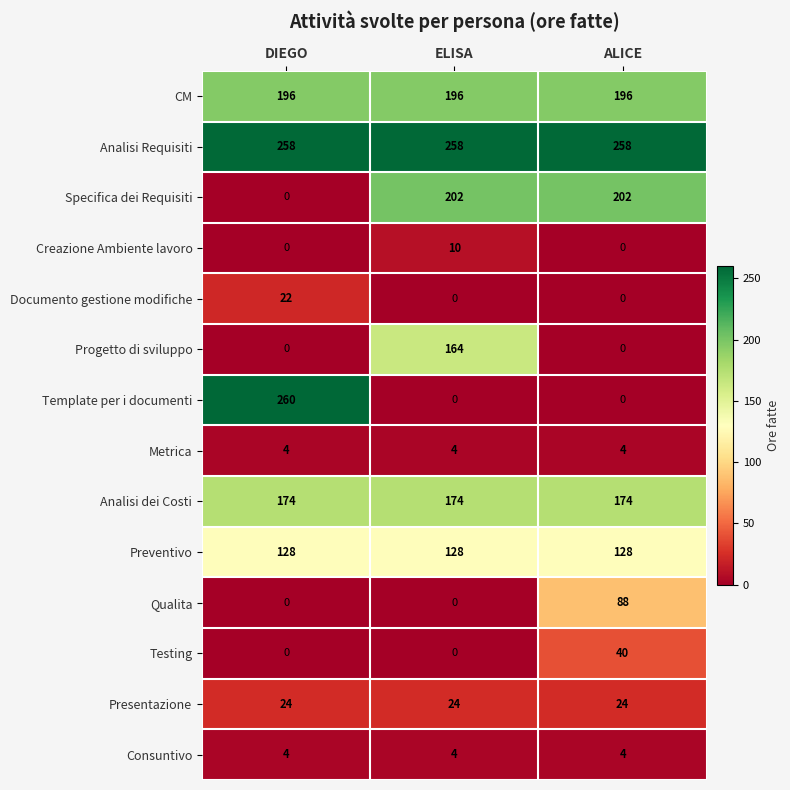

What is the total value across all series at ALICE?

1118